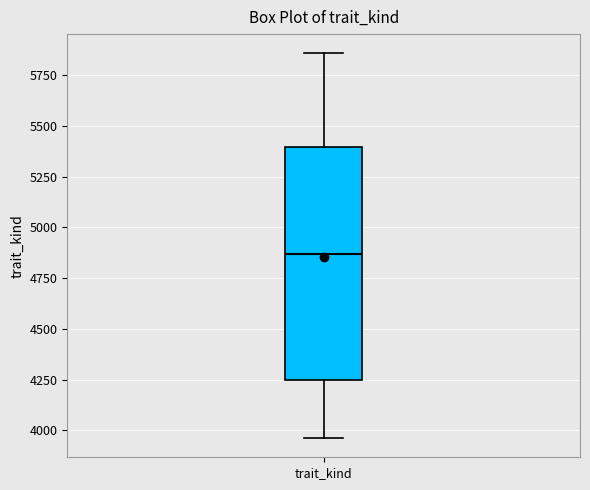

Transcribe this box plot: give where the median line is, the range the box spans, and where the two whiskers end, as read against the y-axis. The values are not printed on the chart, so give them approximately, as read against the axis.

median 4850, box 4250 to 5400, whiskers 3950 to 5850